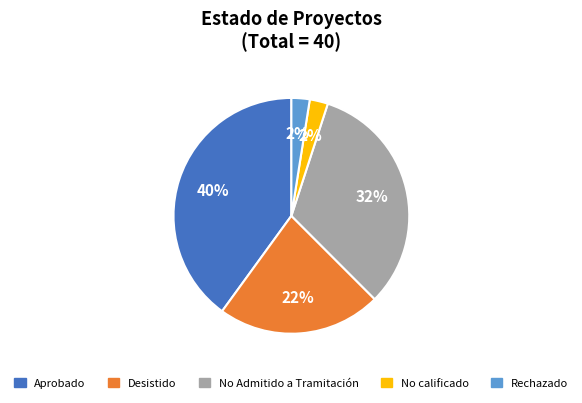

Is there any slice that represents more than half of the pie?

No